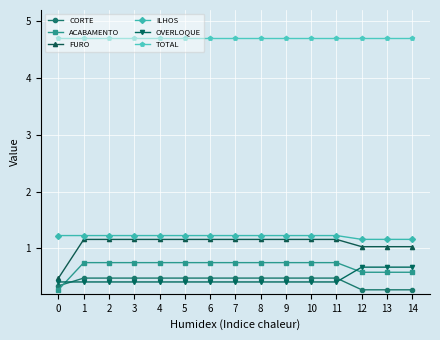

True or false: TOTAL and OVERLOQUE cross at least once.

False